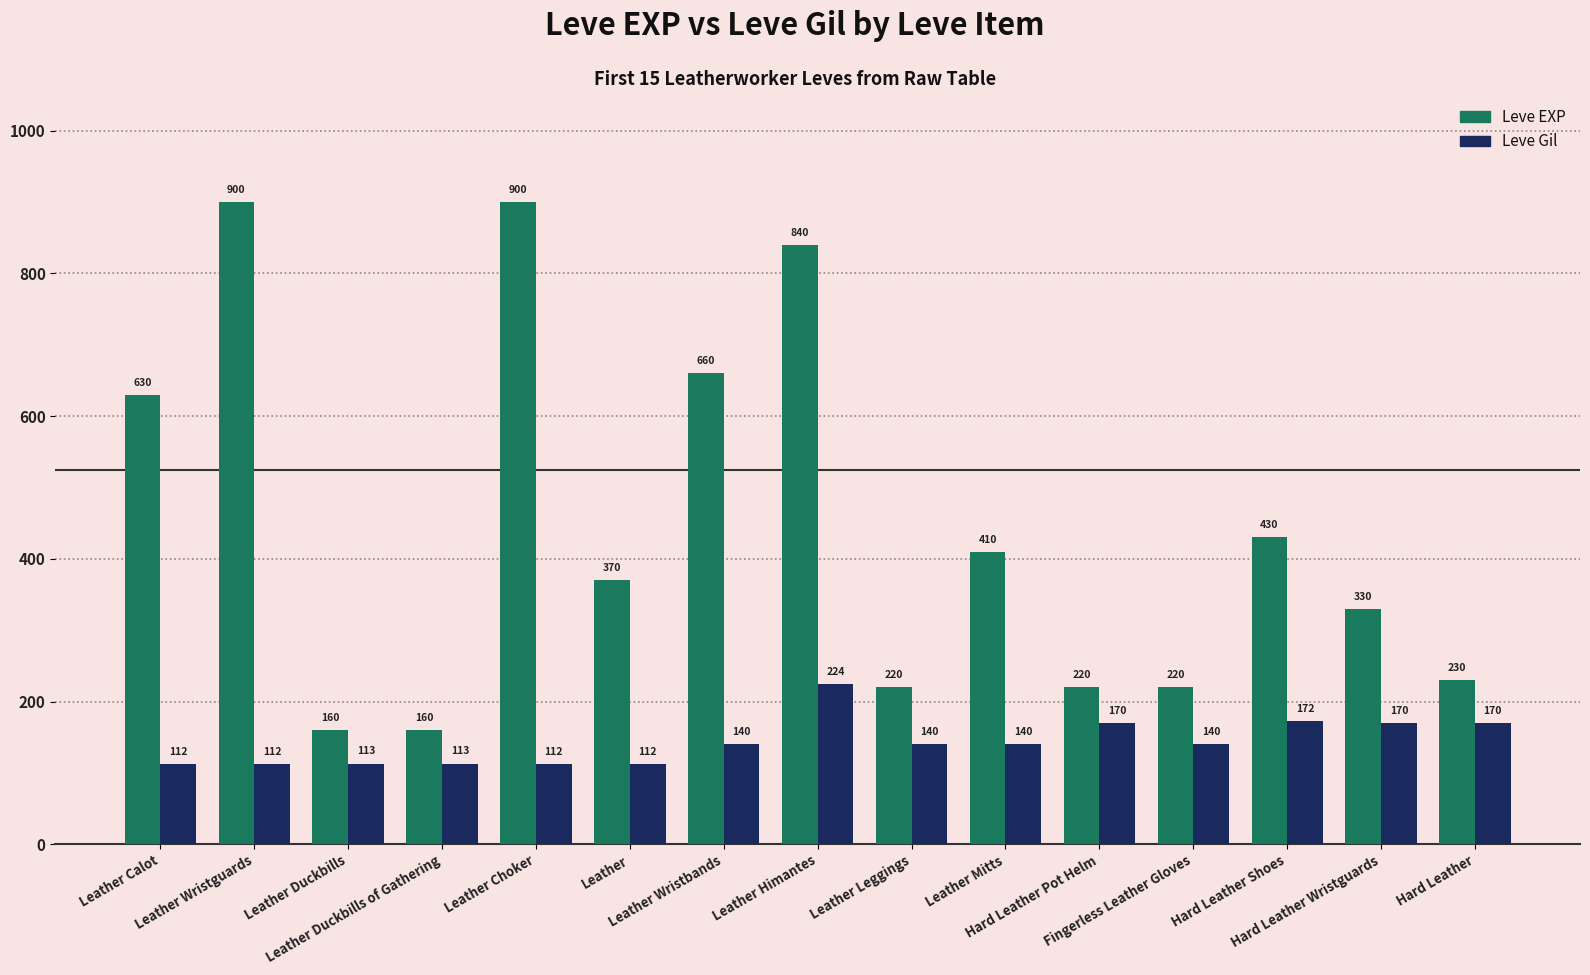

Reading left to right, list all the values displayed in this chart.

Leve EXP: Leather Calot=630	Leather Wristguards=900	Leather Duckbills=160	Leather Duckbills of Gathering=160	Leather Choker=900	Leather=370	Leather Wristbands=660	Leather Himantes=840	Leather Leggings=220	Leather Mitts=410	Hard Leather Pot Helm=220	Fingerless Leather Gloves=220	Hard Leather Shoes=430	Hard Leather Wristguards=330	Hard Leather=230
Leve Gil: Leather Calot=112	Leather Wristguards=112	Leather Duckbills=113	Leather Duckbills of Gathering=113	Leather Choker=112	Leather=112	Leather Wristbands=140	Leather Himantes=224	Leather Leggings=140	Leather Mitts=140	Hard Leather Pot Helm=170	Fingerless Leather Gloves=140	Hard Leather Shoes=172	Hard Leather Wristguards=170	Hard Leather=170